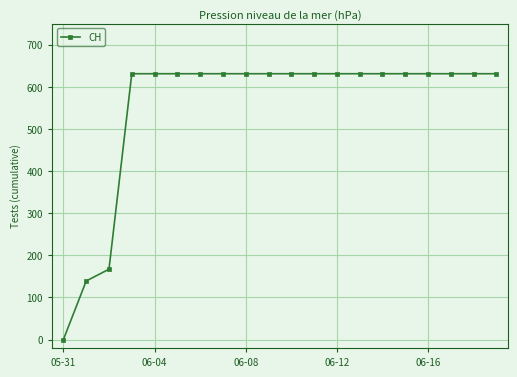

What is the value of the 16th point from the left?

631